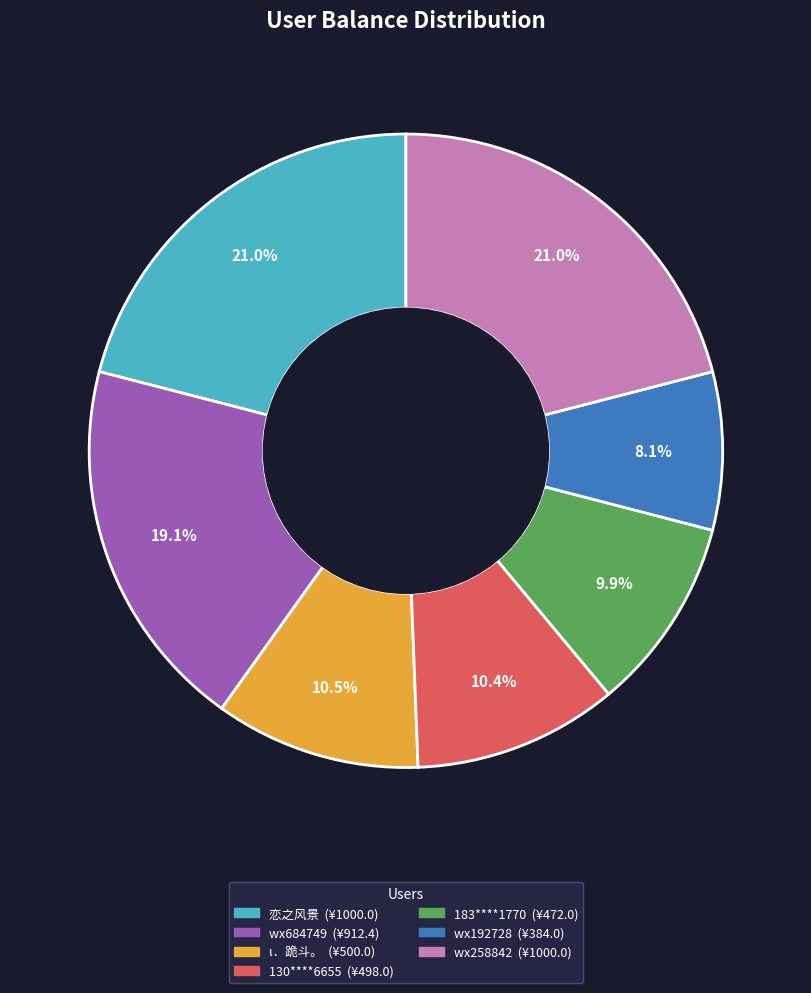

What percentage do ι．跪斗。 and wx684749 together represent?

29.6%